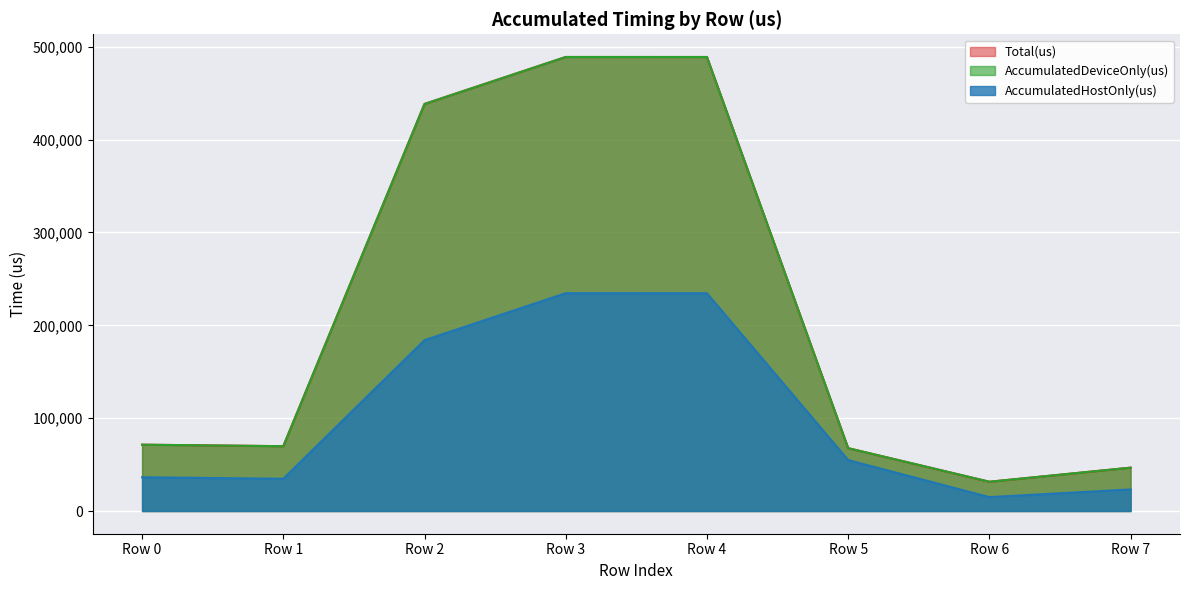

True or false: AccumulatedDeviceOnly(us) and AccumulatedHostOnly(us) intersect in this chart.

False